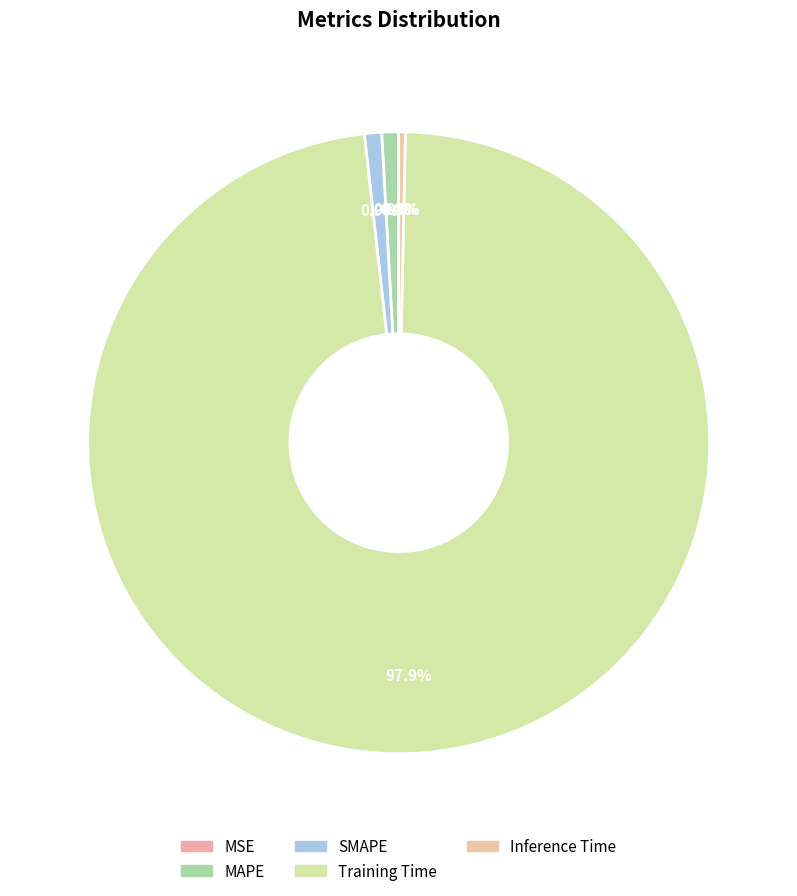

Is it true that Training Time is 91% of the pie?

False